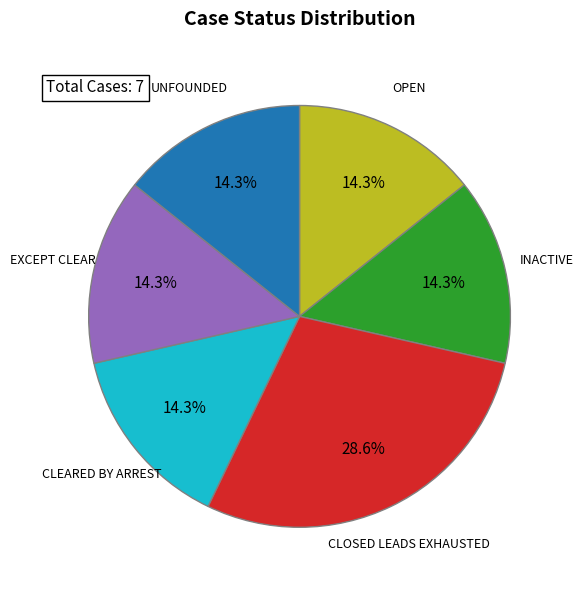

Which category has the biggest portion of the pie?

CLOSED LEADS EXHAUSTED